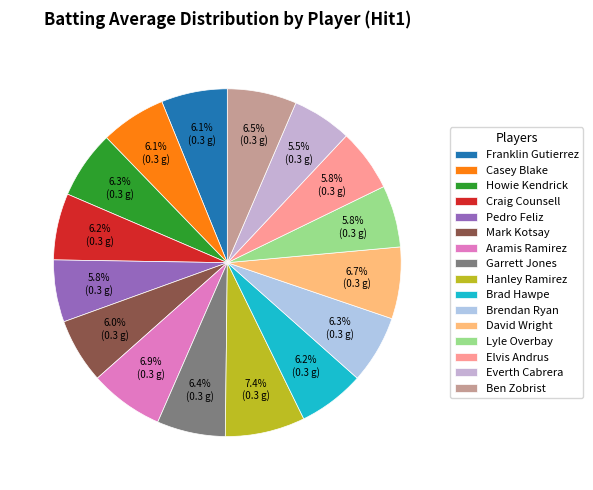

Is Hanley Ramirez the majority of the pie?

No